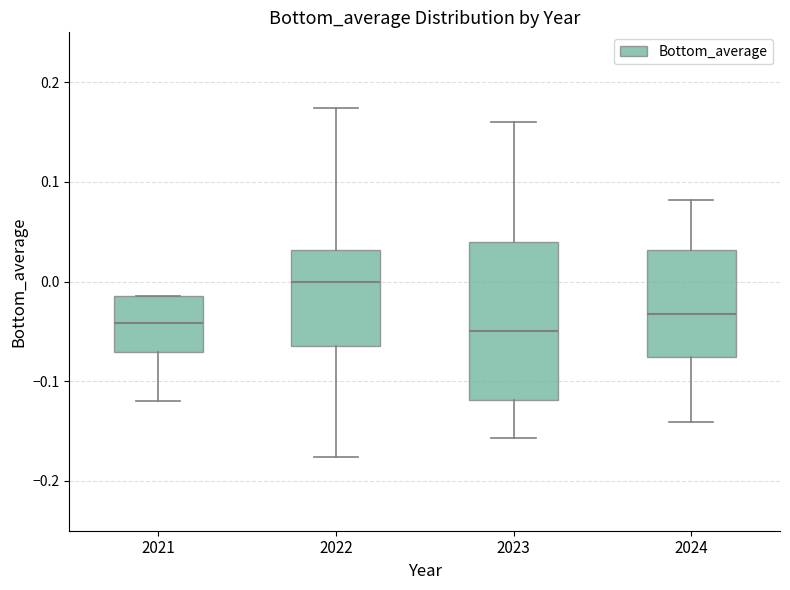

Which box is the tallest, from its lower edge to its upper edge?

2023